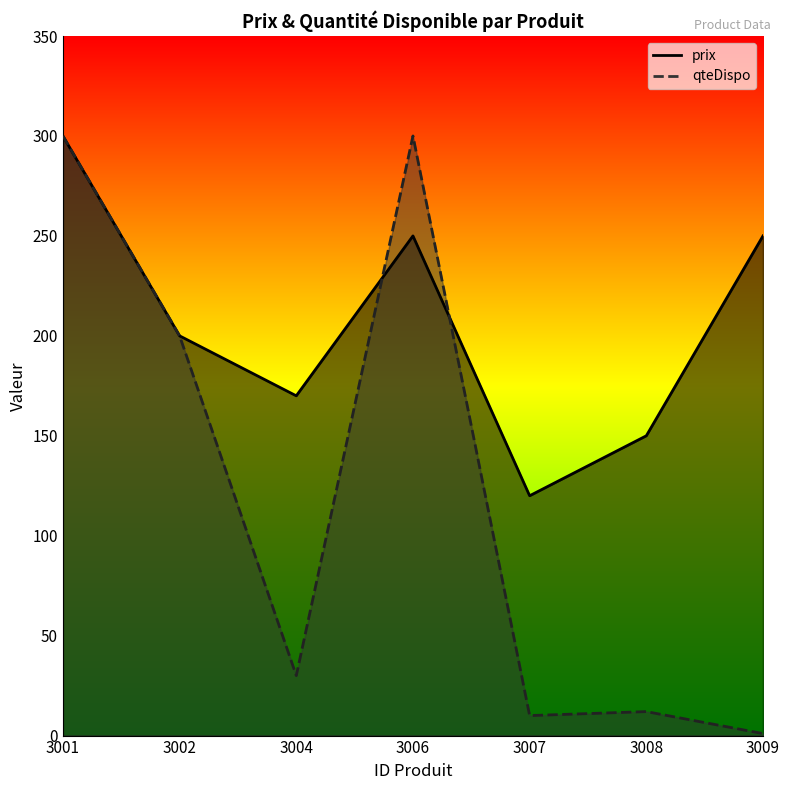

Reading right to left, what are all the values shown in this chart?

prix: 250.0	150.0	120.0	250.0	170.0	200.0	300.0
qteDispo: 1.0	12.0	10.0	300.0	30.0	200.0	300.0